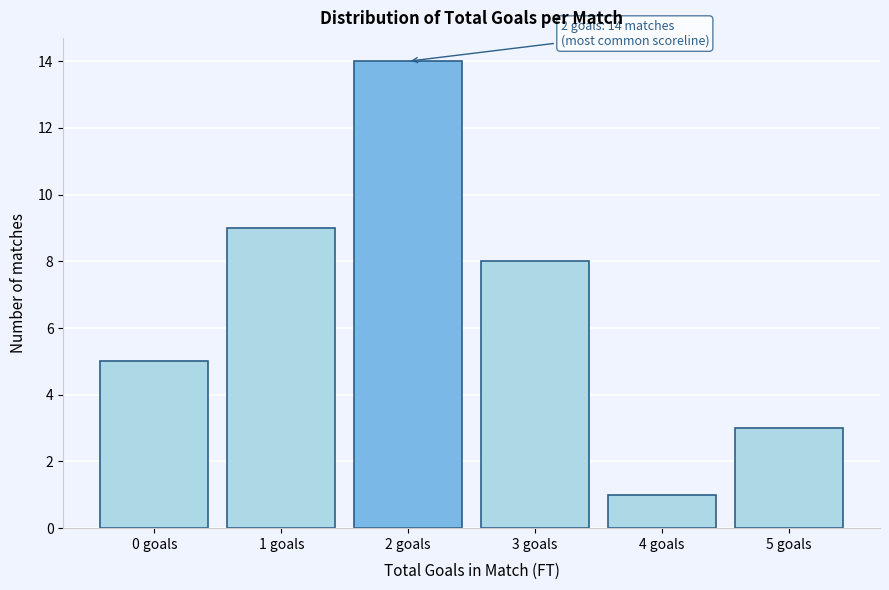

Reading left to right, extract all data points from this chart.

5	9	14	8	1	3